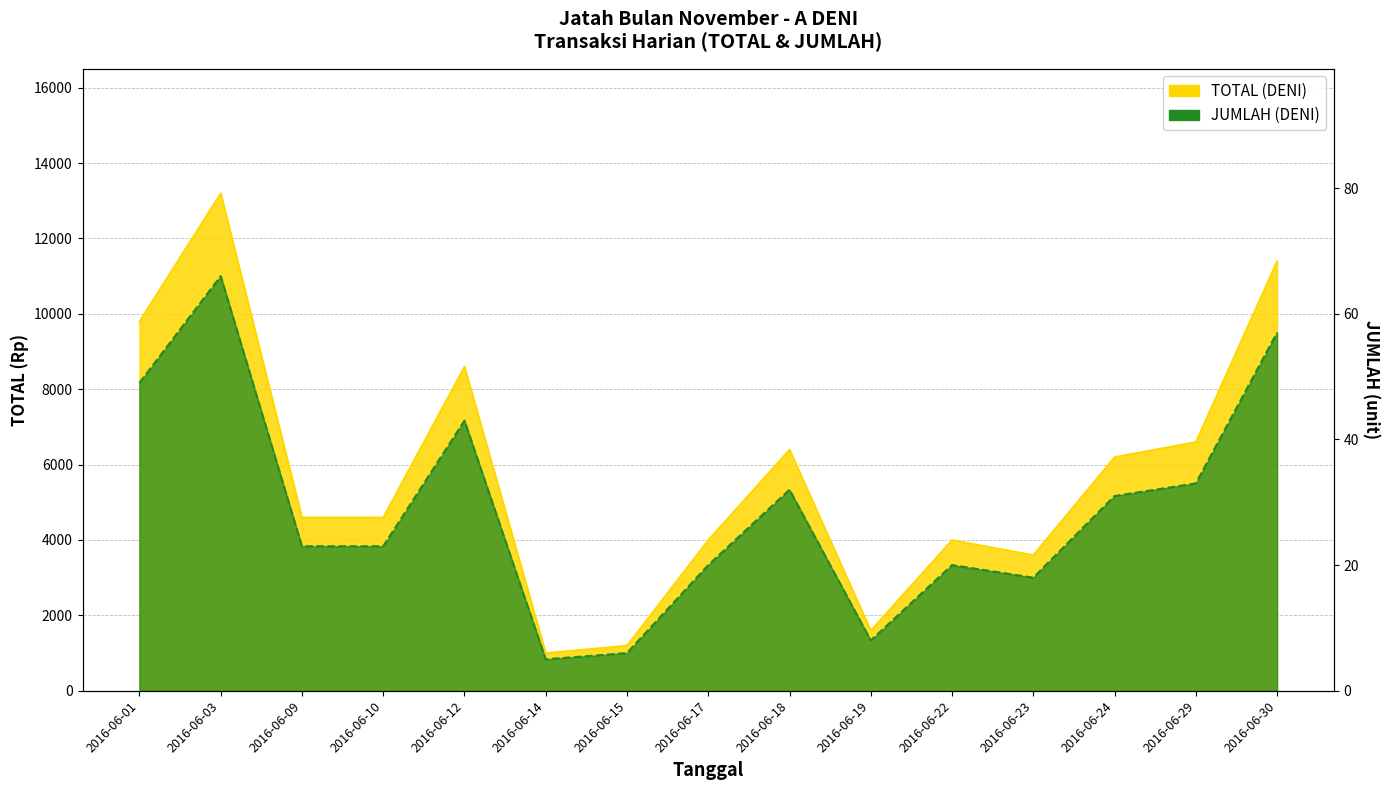

Where does the TOTAL (DENI) series first go above 4600?

2016-06-01